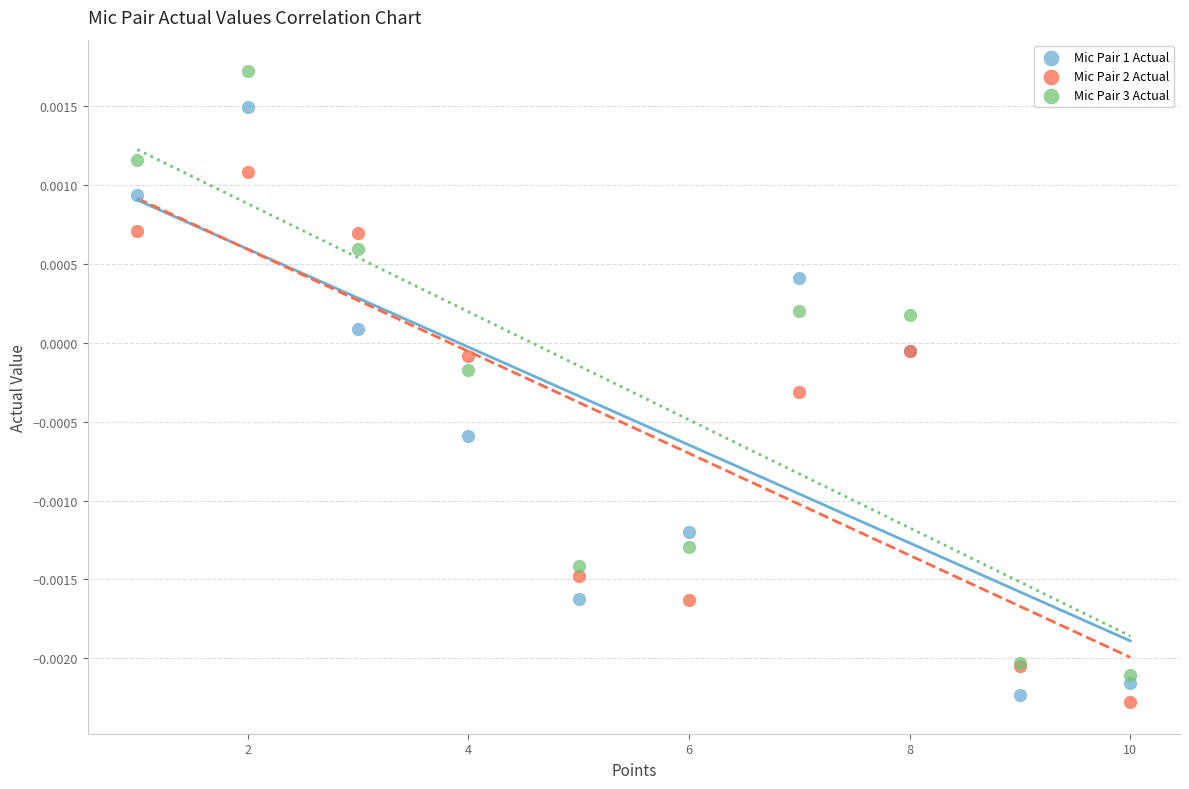

Which series contains the highest Y value?

Mic Pair 3 Actual